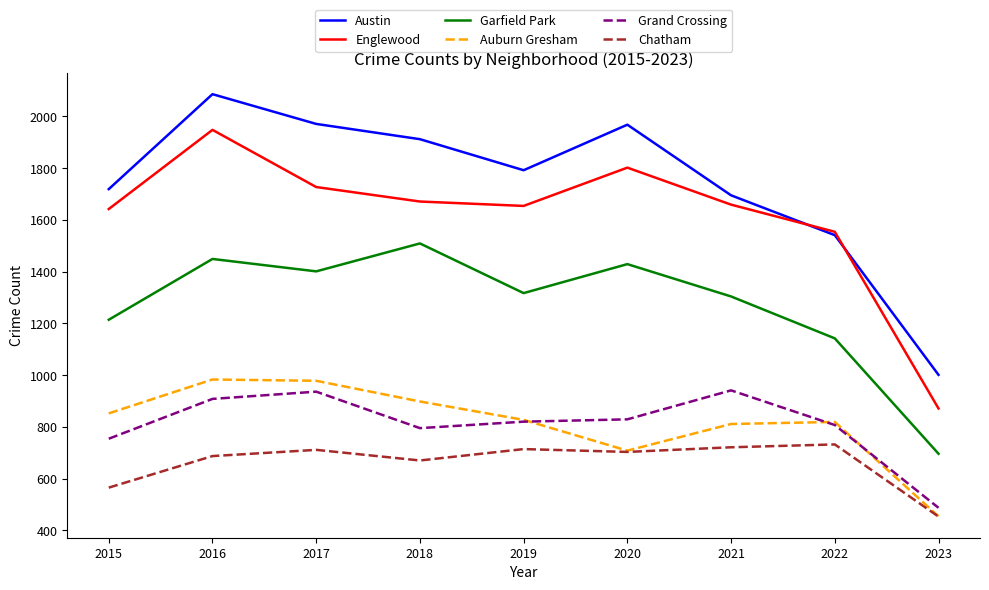

Which series has the widest spread of values?

Austin